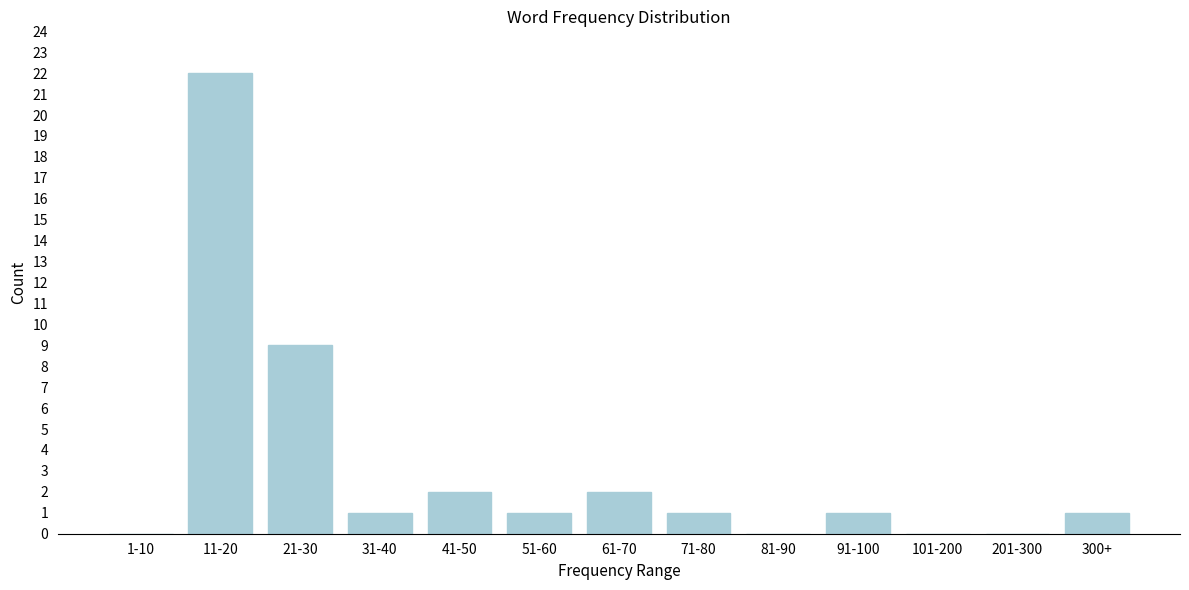

Reading left to right, transcribe all the data shown in this chart.

1-10=0	11-20=22	21-30=9	31-40=1	41-50=2	51-60=1	61-70=2	71-80=1	81-90=0	91-100=1	101-200=0	201-300=0	300+=1